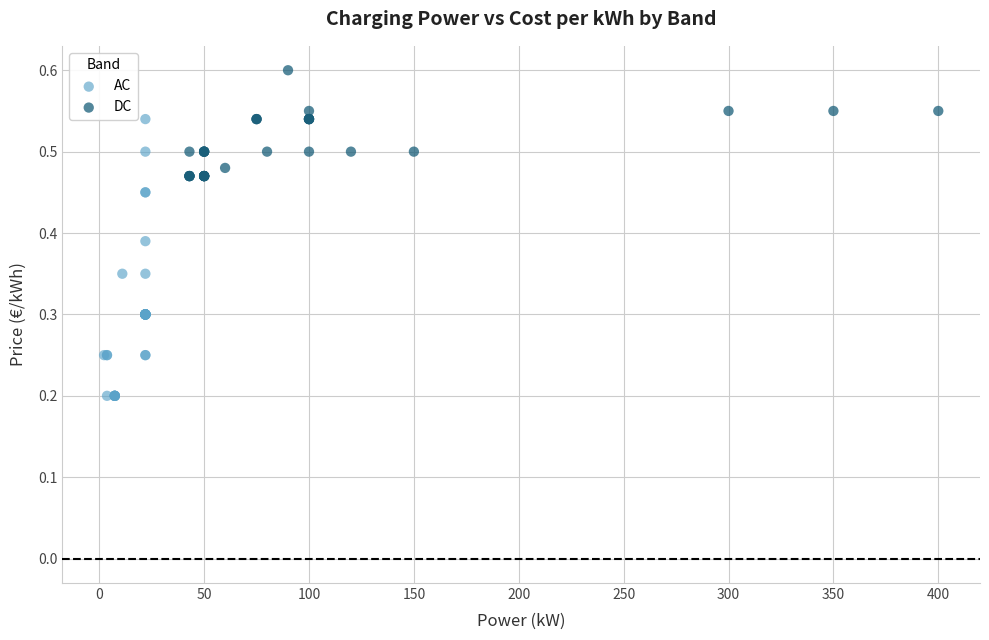

What are all the series names shown in the legend?

AC, DC